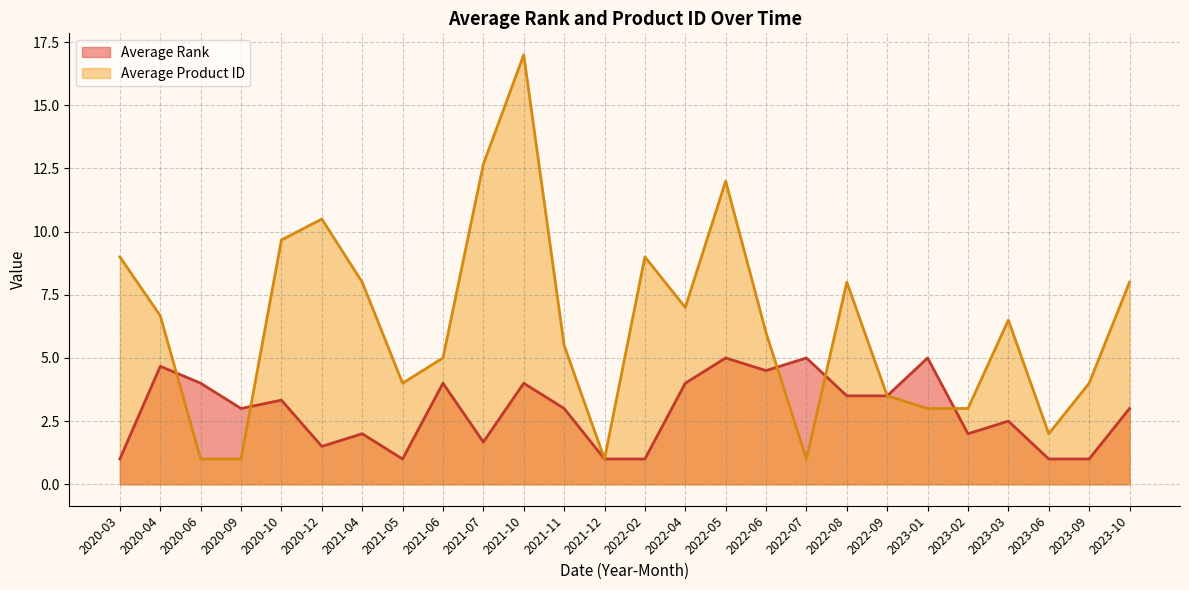

Rank the series by their average value, from highest to lowest.

Average Product ID, Average Rank